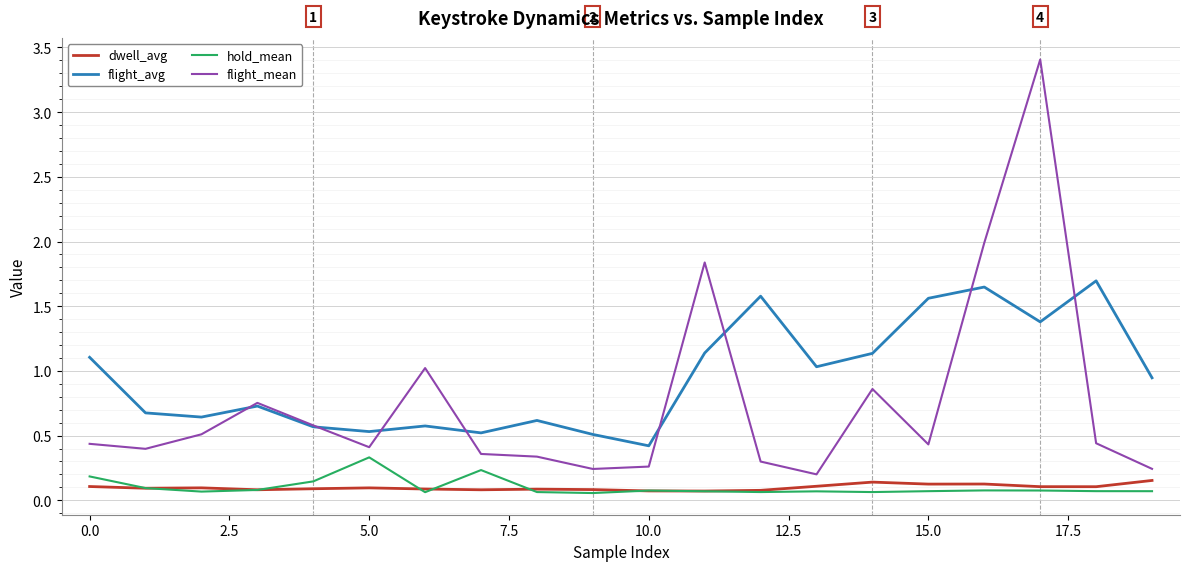

At how many categories does at least one series exceed 1?

10